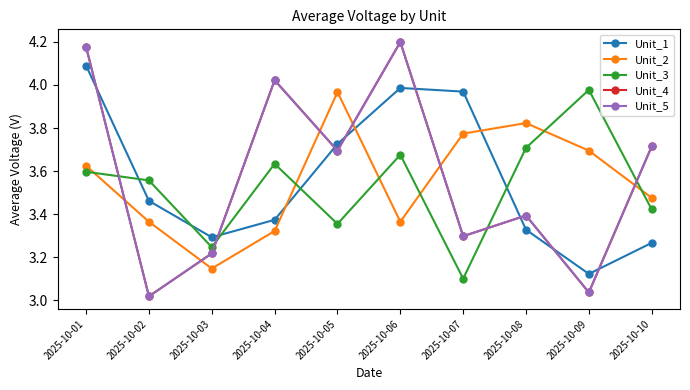

Between 2025-10-10 and 2025-10-08, which is larger?

2025-10-08